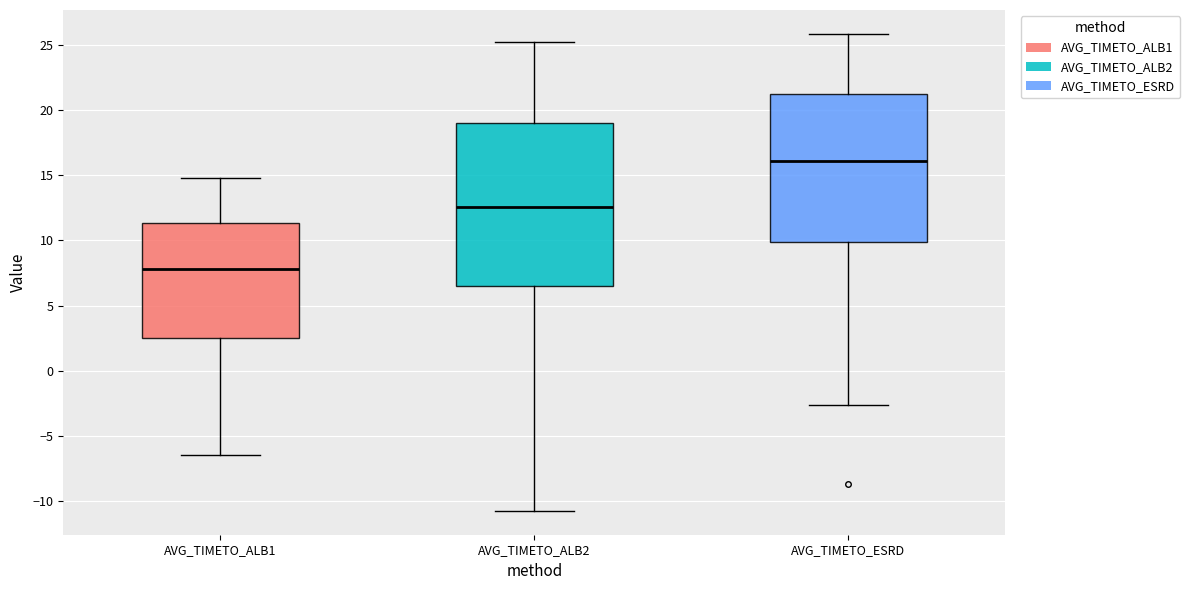

Where does the median line of the box for AVG_TIMETO_ALB1 sit on the y-axis? The values are not printed on the chart, so give them approximately, as read against the axis.

8.0